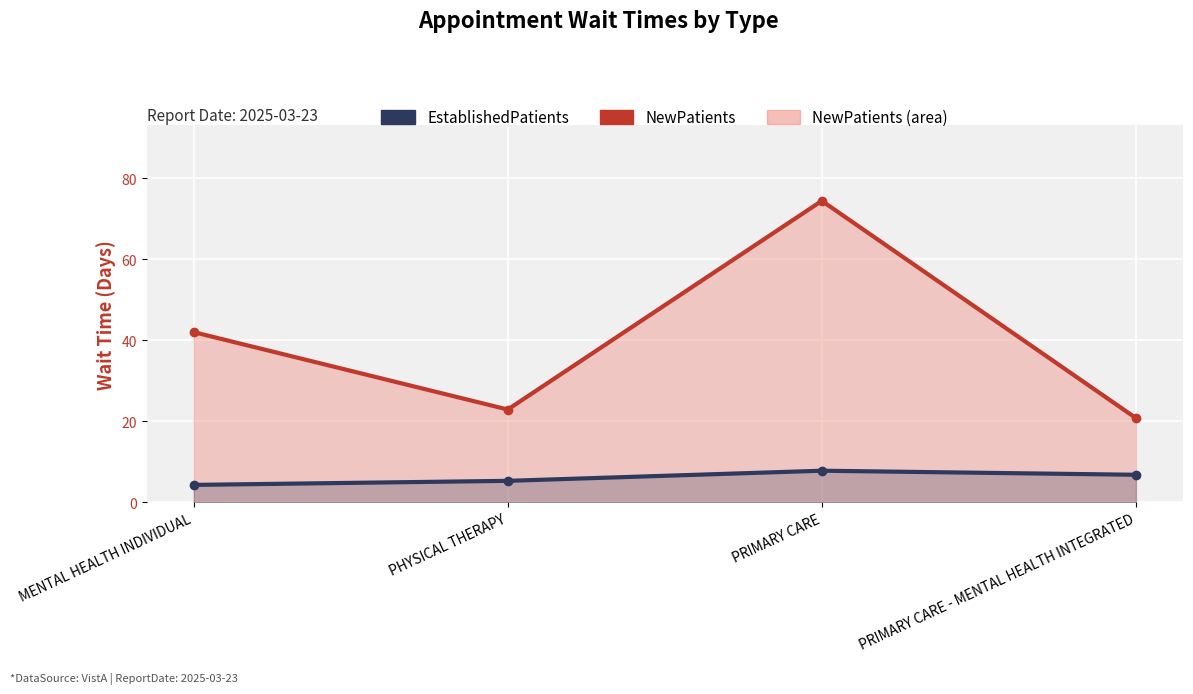

True or false: NewPatients and EstablishedPatients intersect in this chart.

False